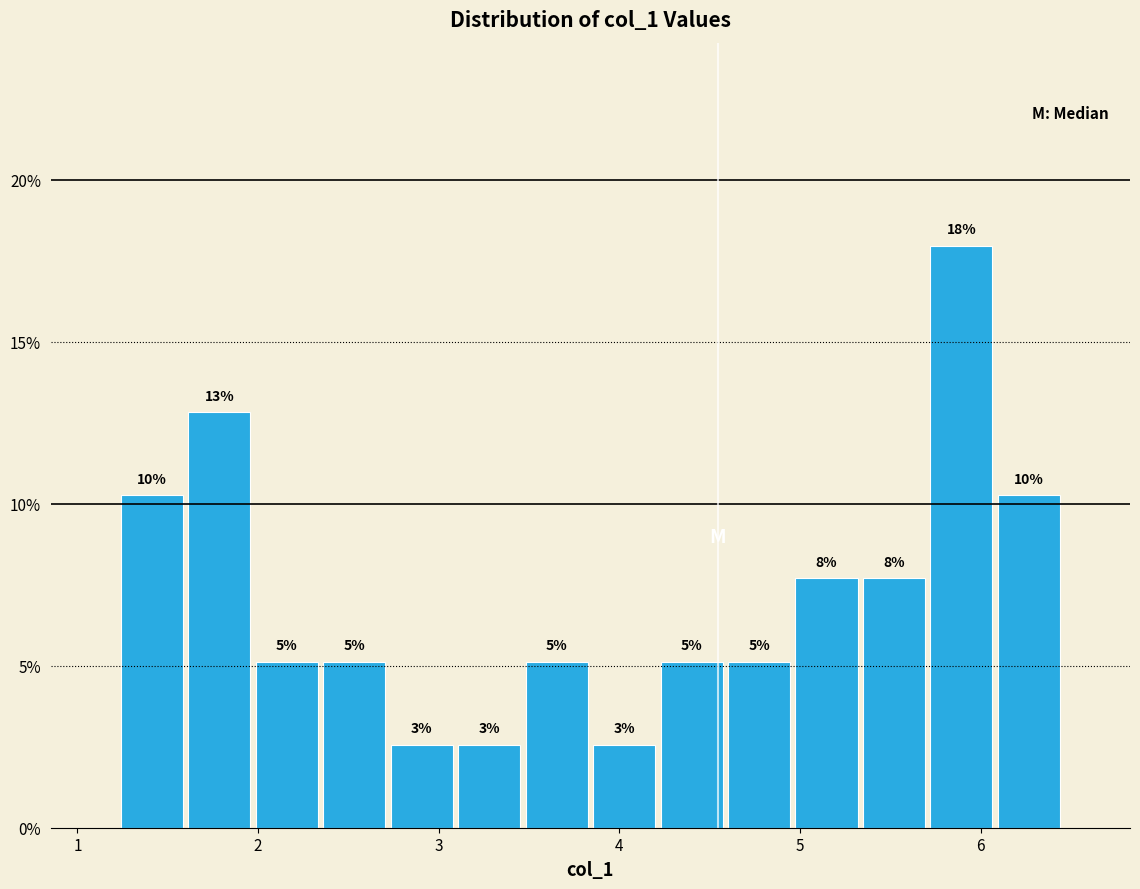

Read against the x-axis, roughly where is the centre of the tallest bar?

5.9